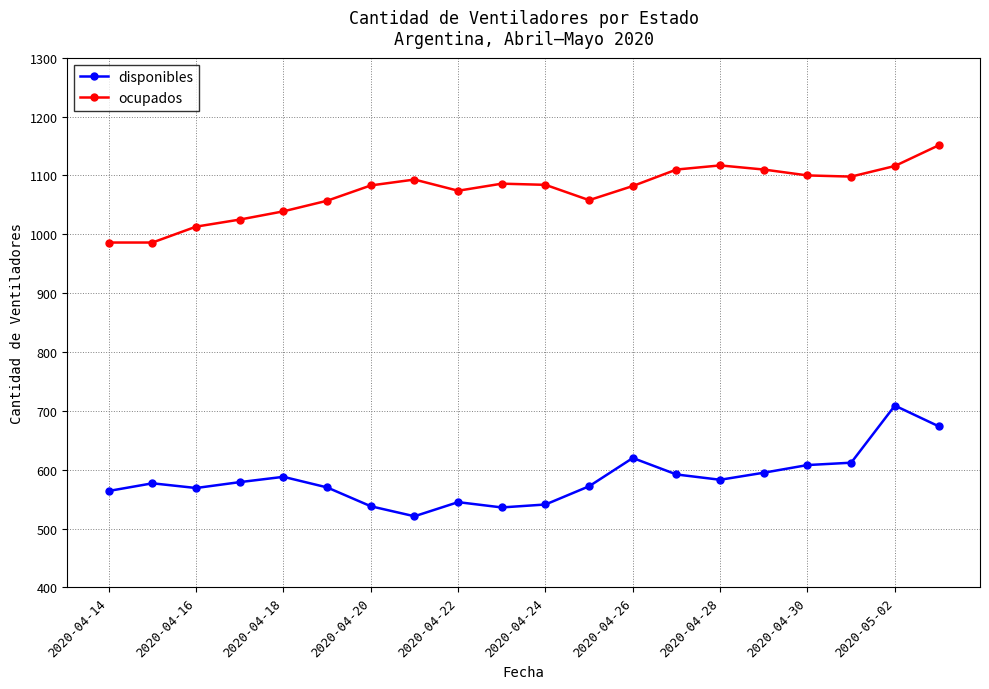

What is the value of the disponibles point at the 8th from the left?

521